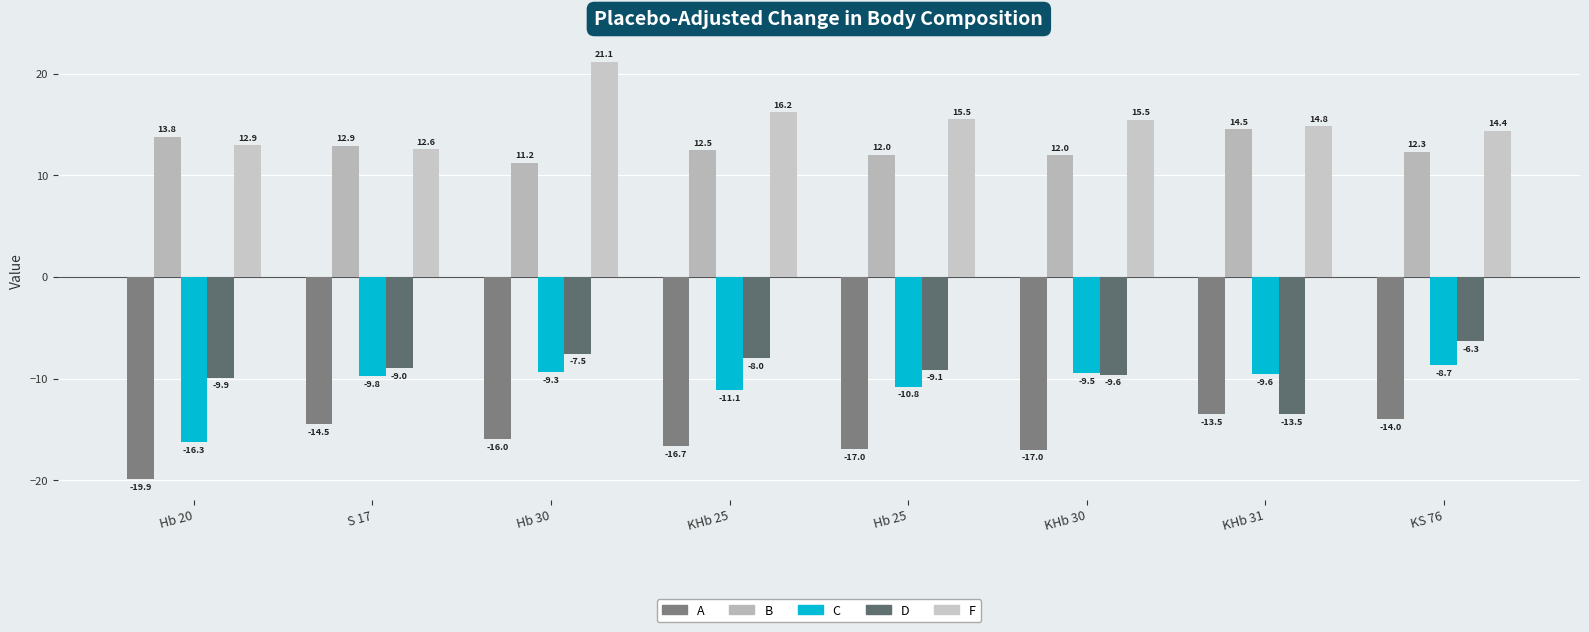

What is the total value across all series at KHb 25?

-7.1